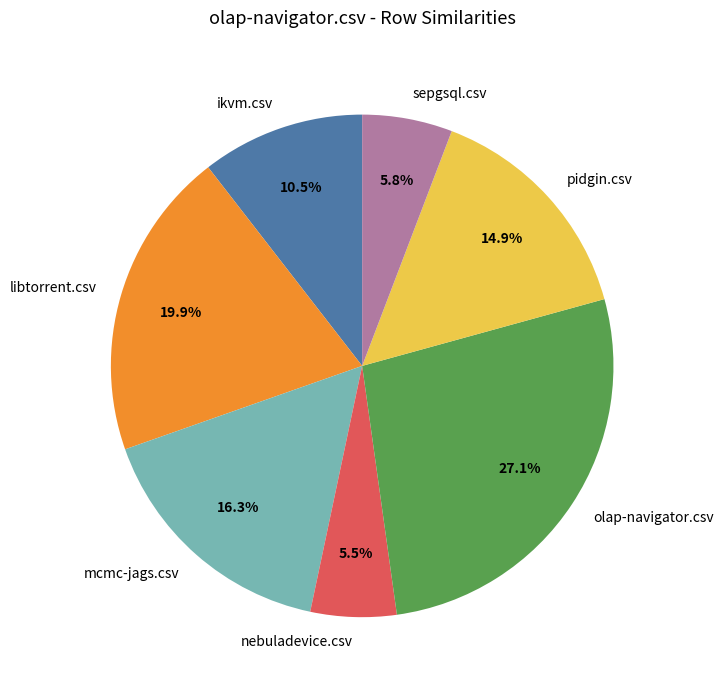

How many slices are in this pie chart?

7